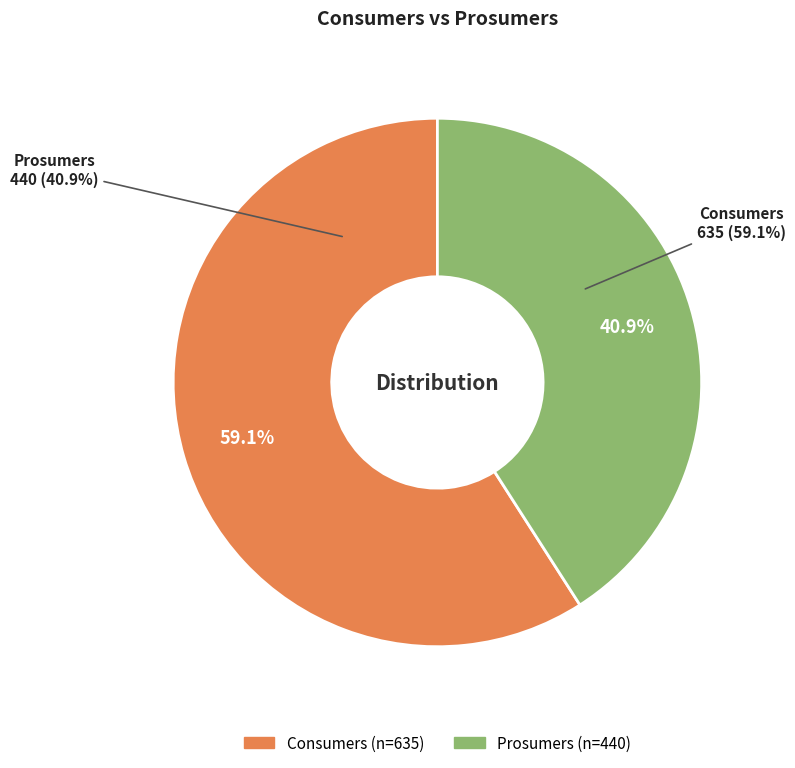

To the nearest percent, what is the difference between the largest and smallest slice percentages?

18%